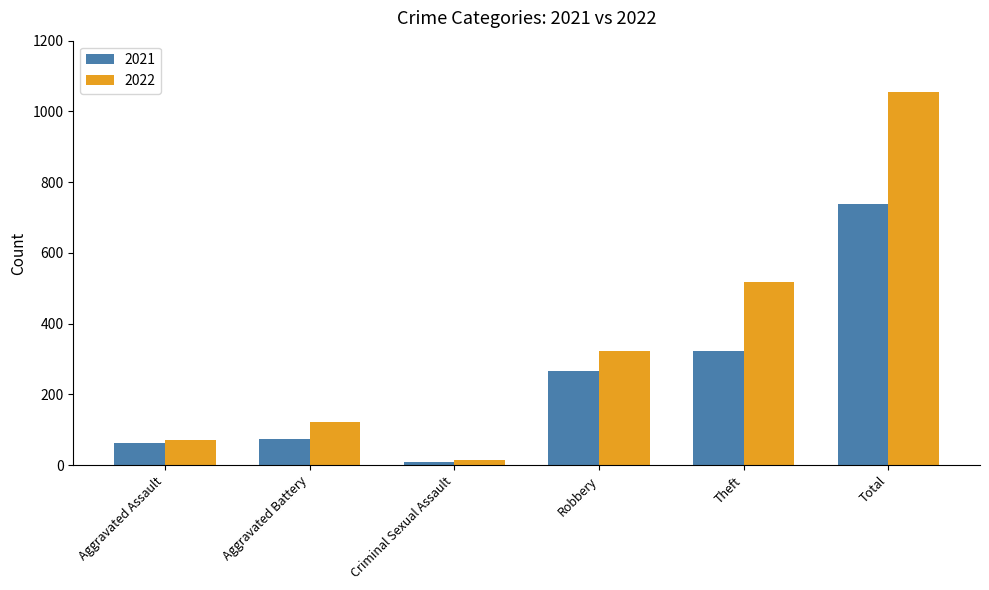

Reading left to right, extract all data points from this chart.

2021: 62	73	10	265	322	737
2022: 71	121	15	324	517	1056